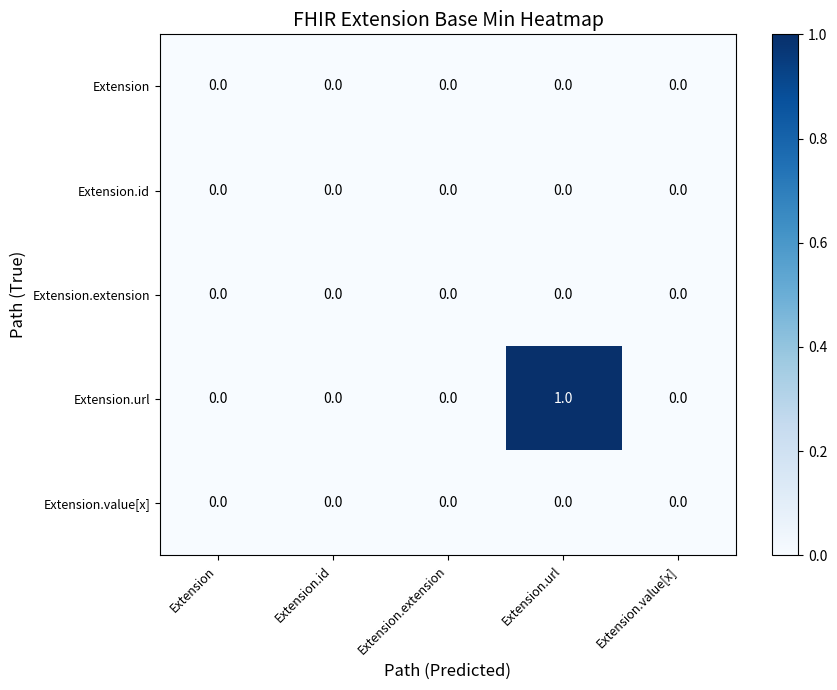

At which category is the sum across all series the highest?

Extension.url